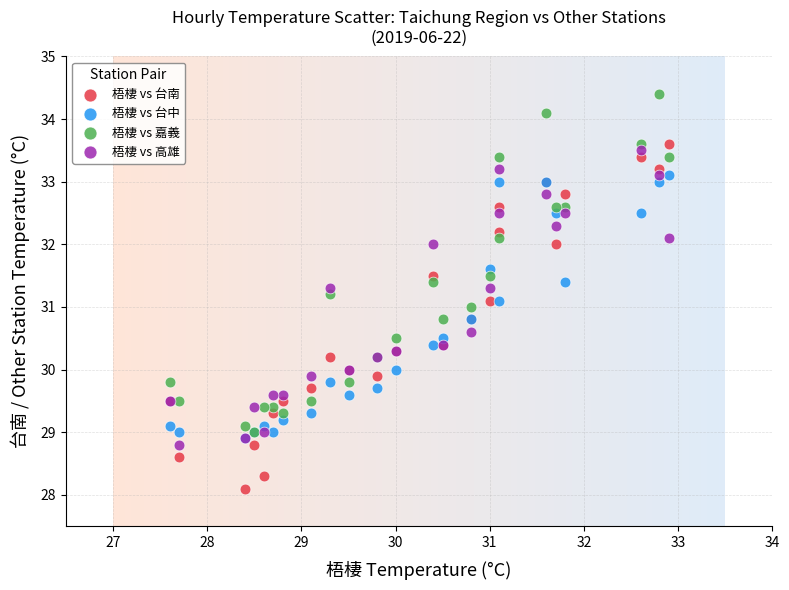

Which series reaches the minimum Y coordinate?

梧棲 vs 台南